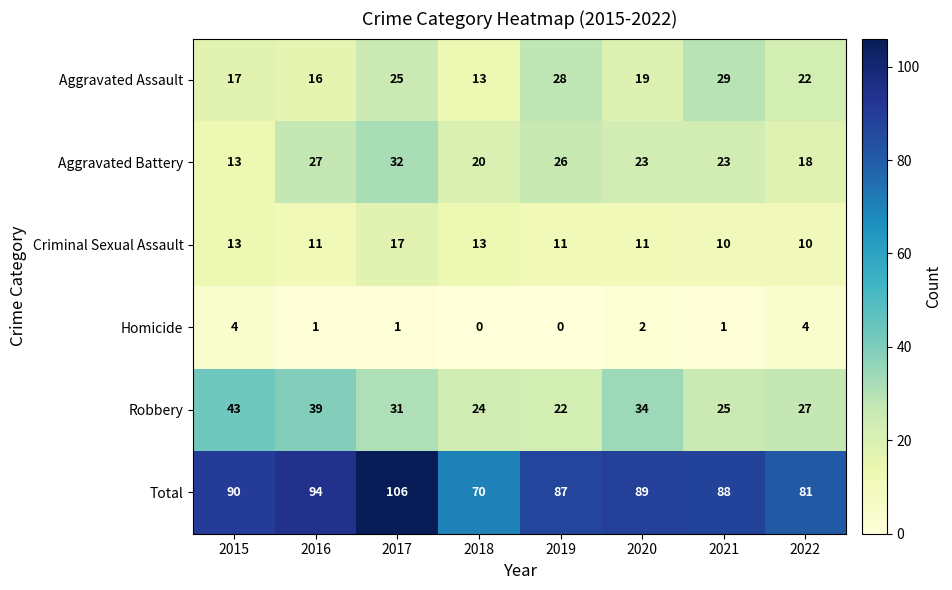

What value does the Total series have at 2020, to the nearest 5?

90